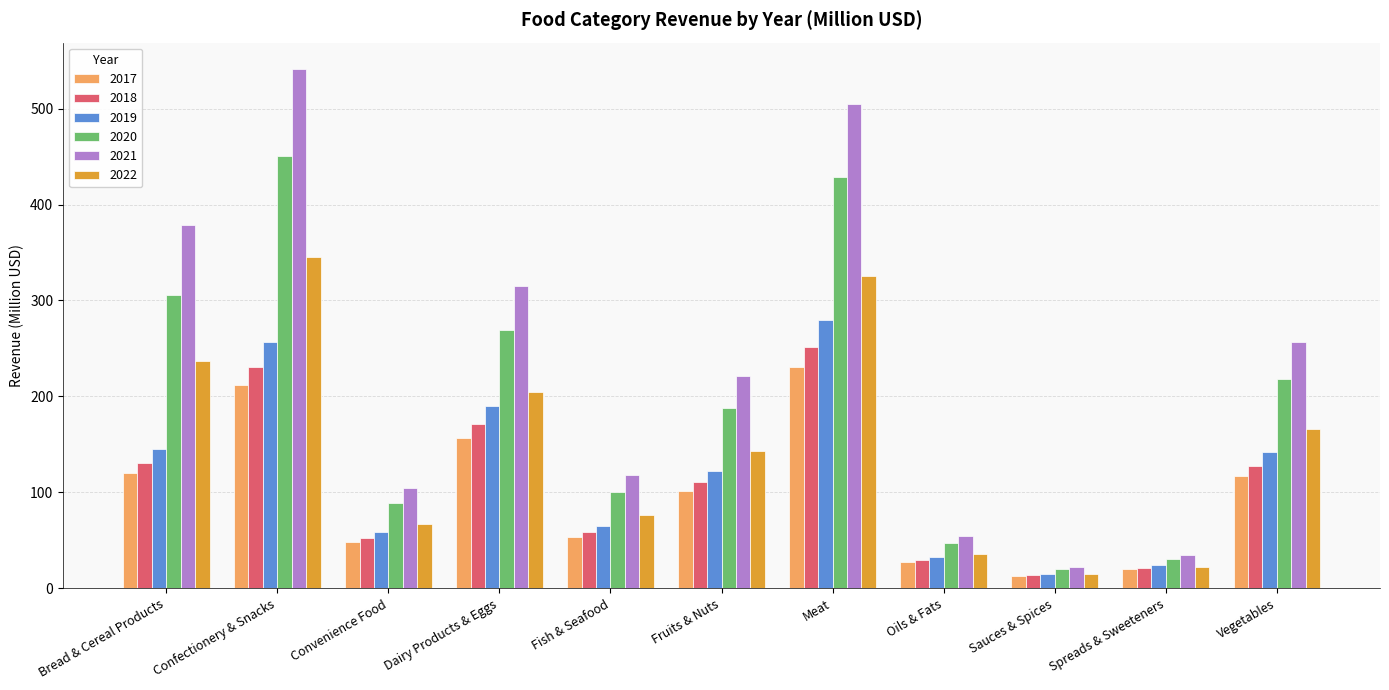

Which series has the largest total across all categories?

2021